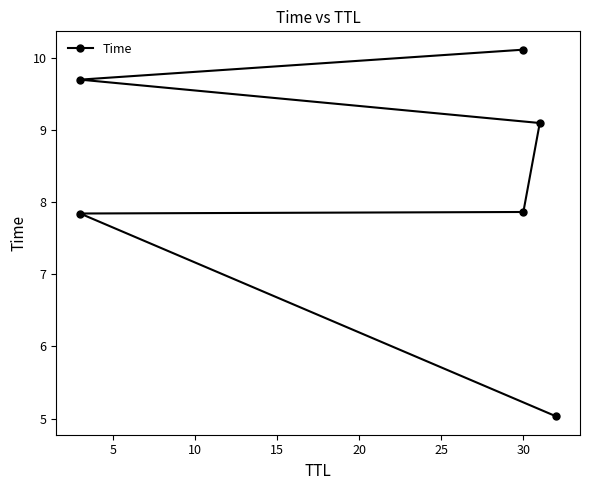

What is the greatest value displayed?

10.1